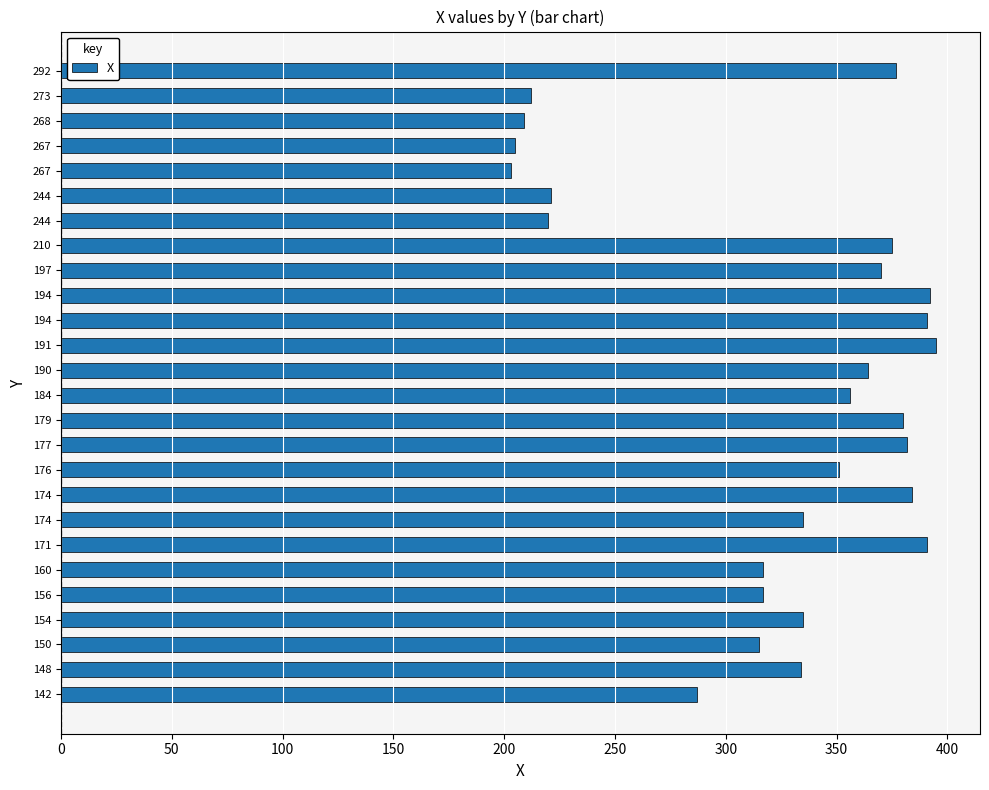

How many values are below 351?

13